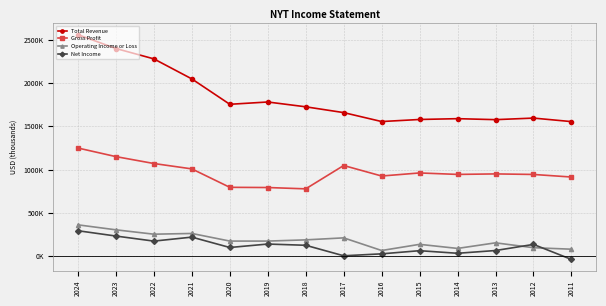

Does the chart have visible grid lines?

Yes